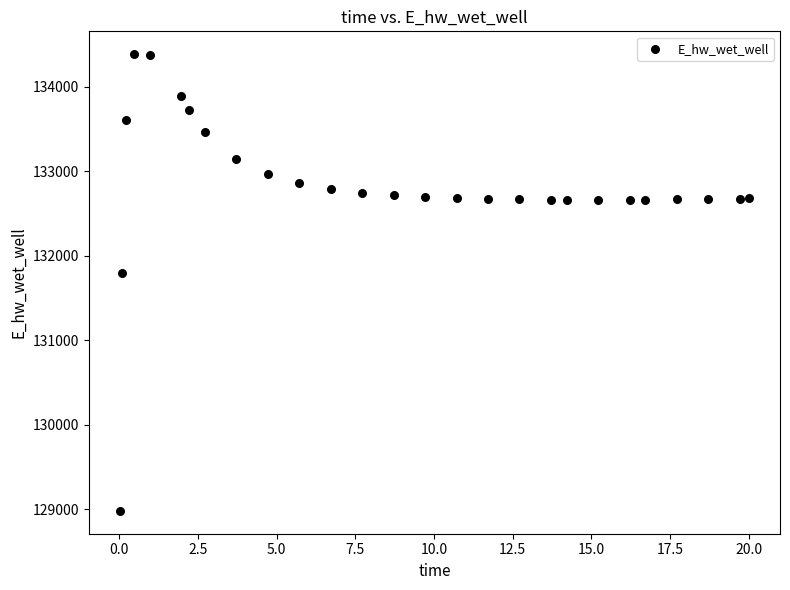

What Y value in the scatter plot is closest to 131683?

131800.7